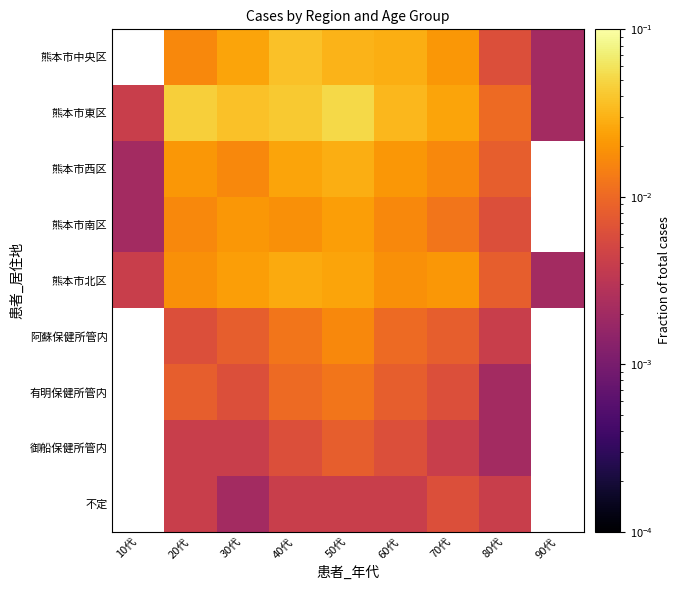

Which series has the largest total across all categories?

熊本市東区